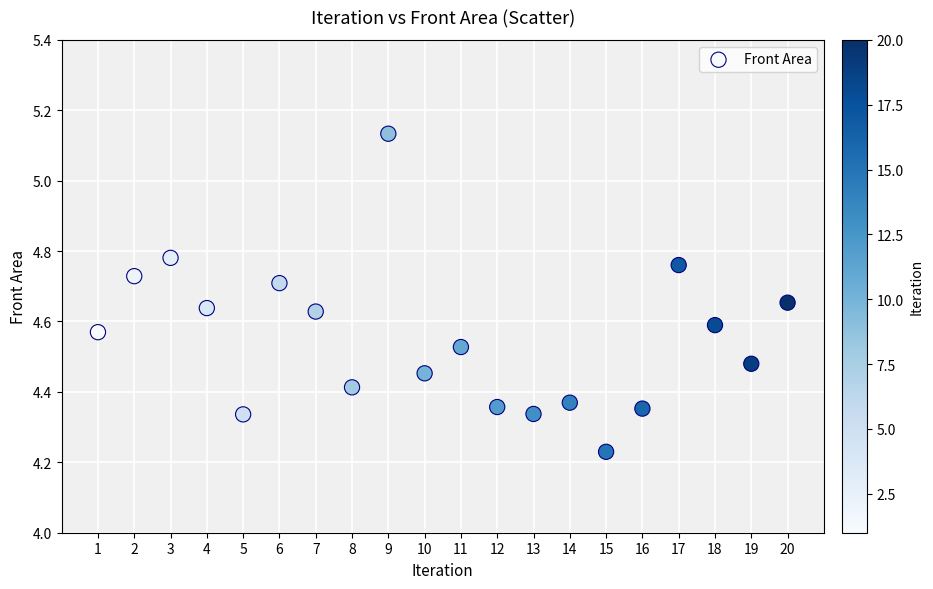

What is the range of X values (max minus min)?

19.0